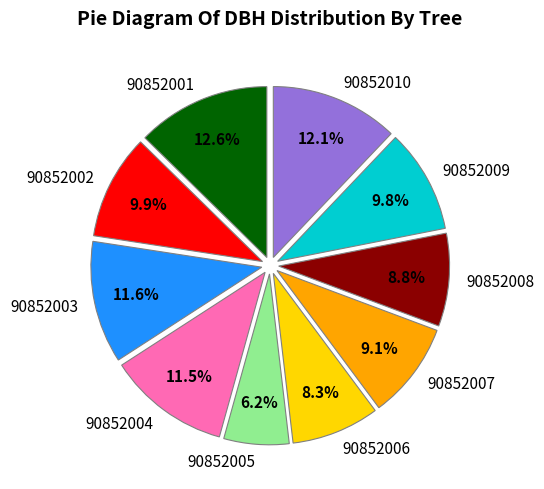

To the nearest percent, what is the combined percentage of 90852010 and 90852008?

21%